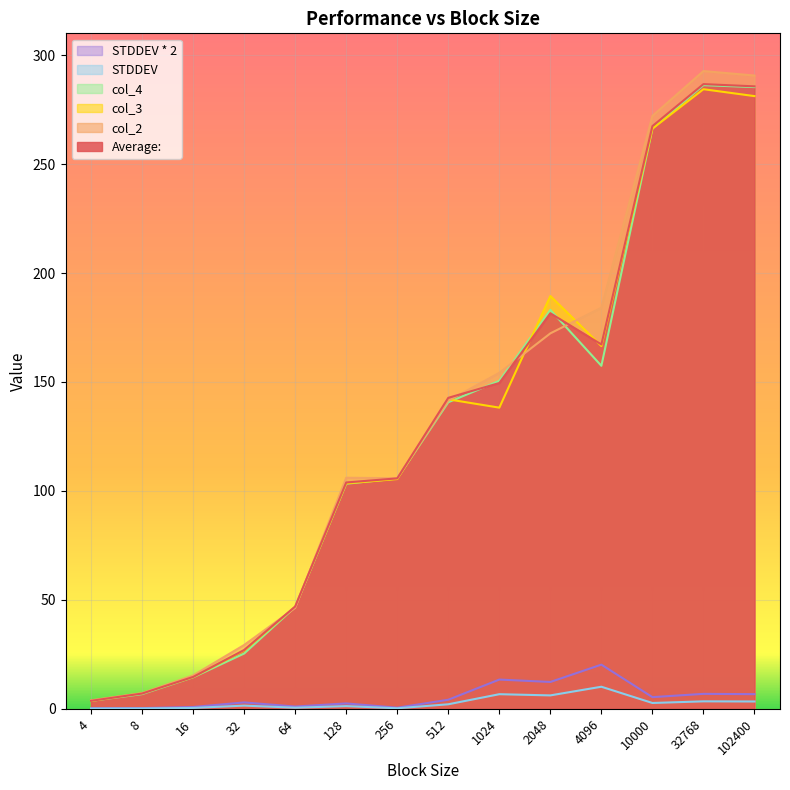

Which series has the widest spread of values?

col_2